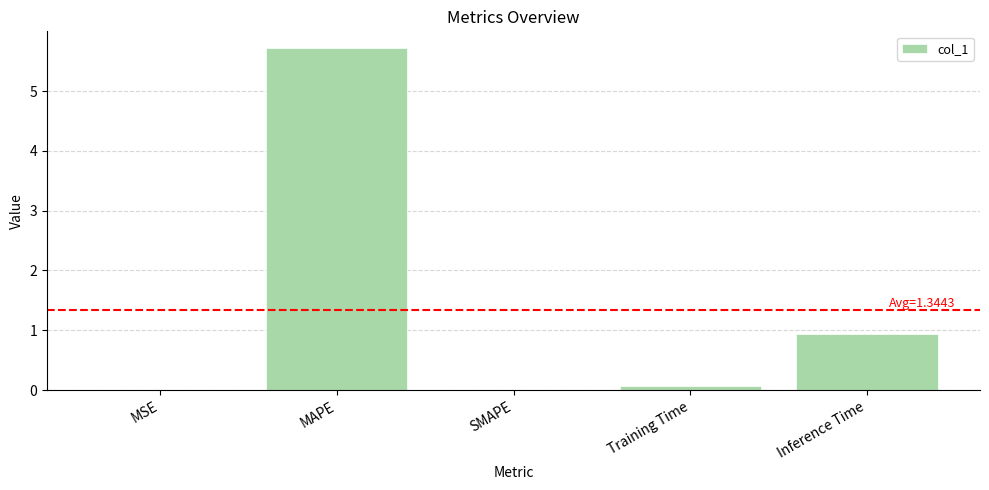

Where is the data nearest to the value 2?

Inference Time